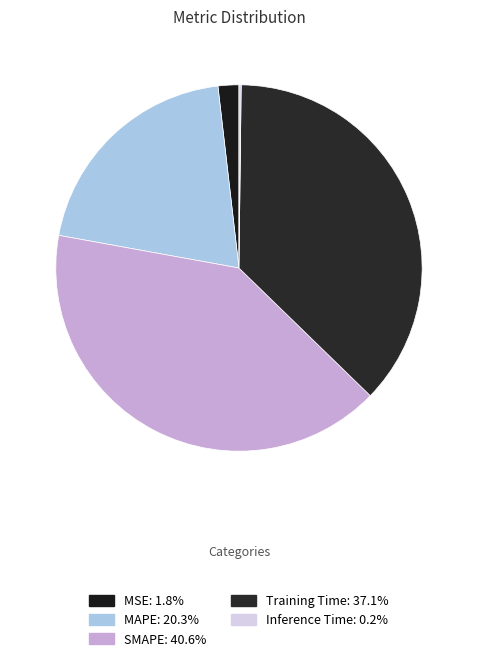

How many slices are in this pie chart?

5